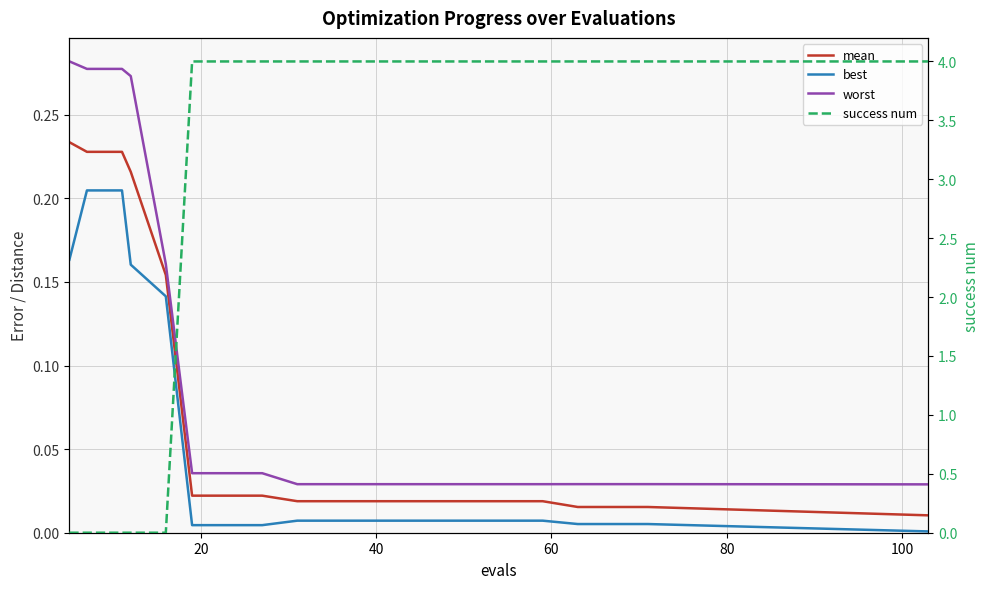

True or false: mean and worst intersect in this chart.

False